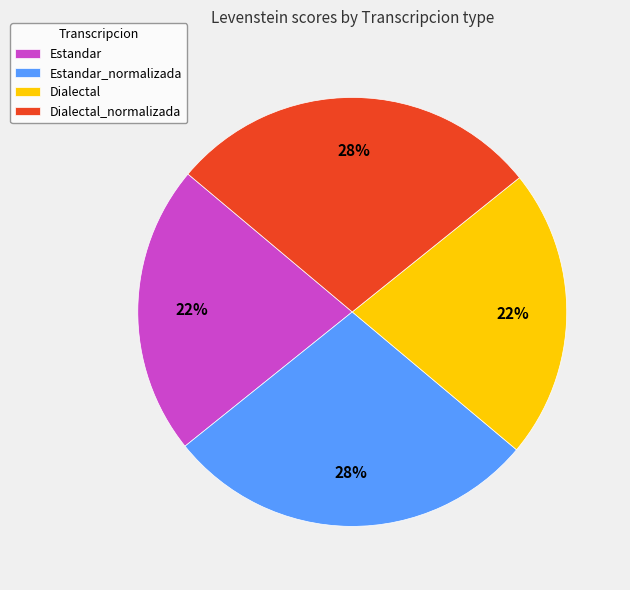

Between Dialectal and Dialectal_normalizada, which is larger?

Dialectal_normalizada